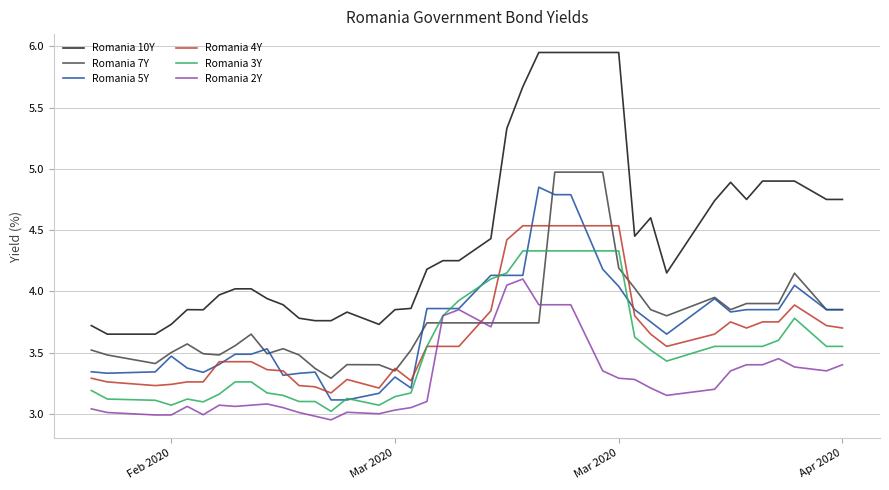

Which series has the widest spread of values?

Romania 10Y